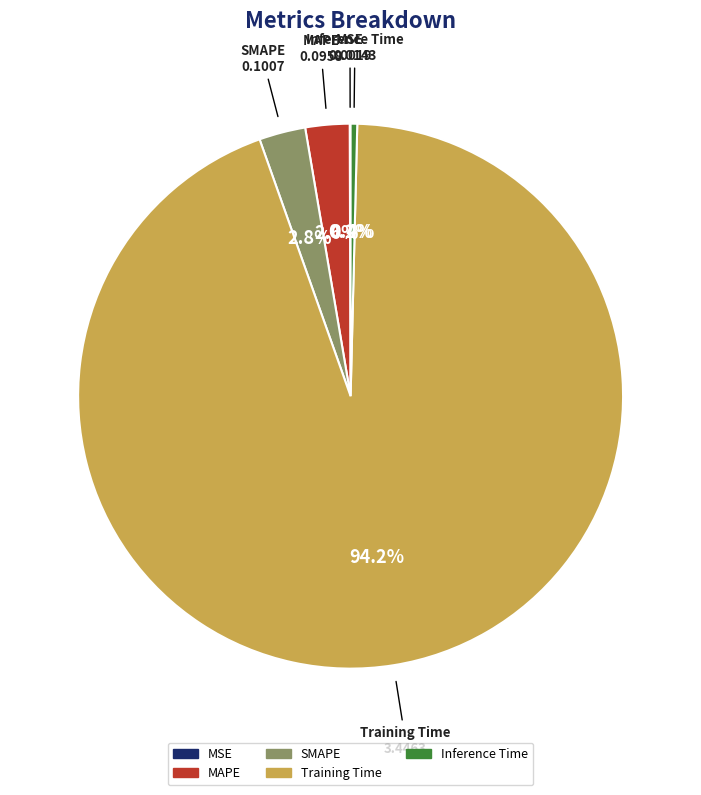

What is the majority slice?

Training Time